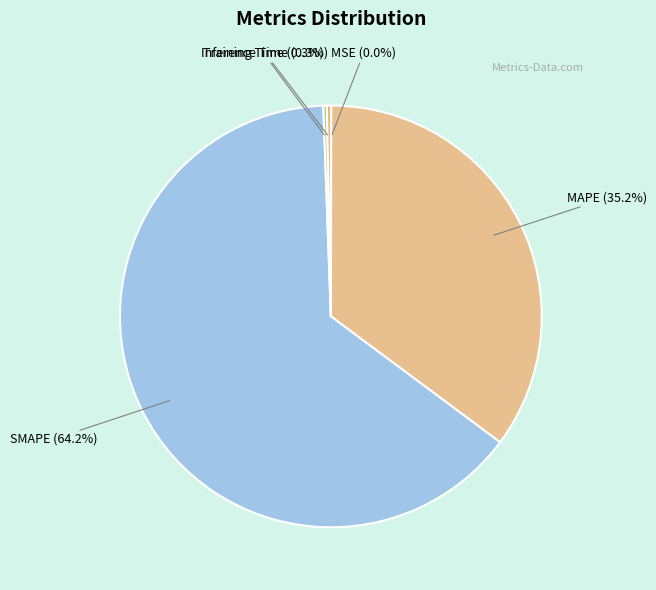

Is there a majority slice in this chart?

Yes